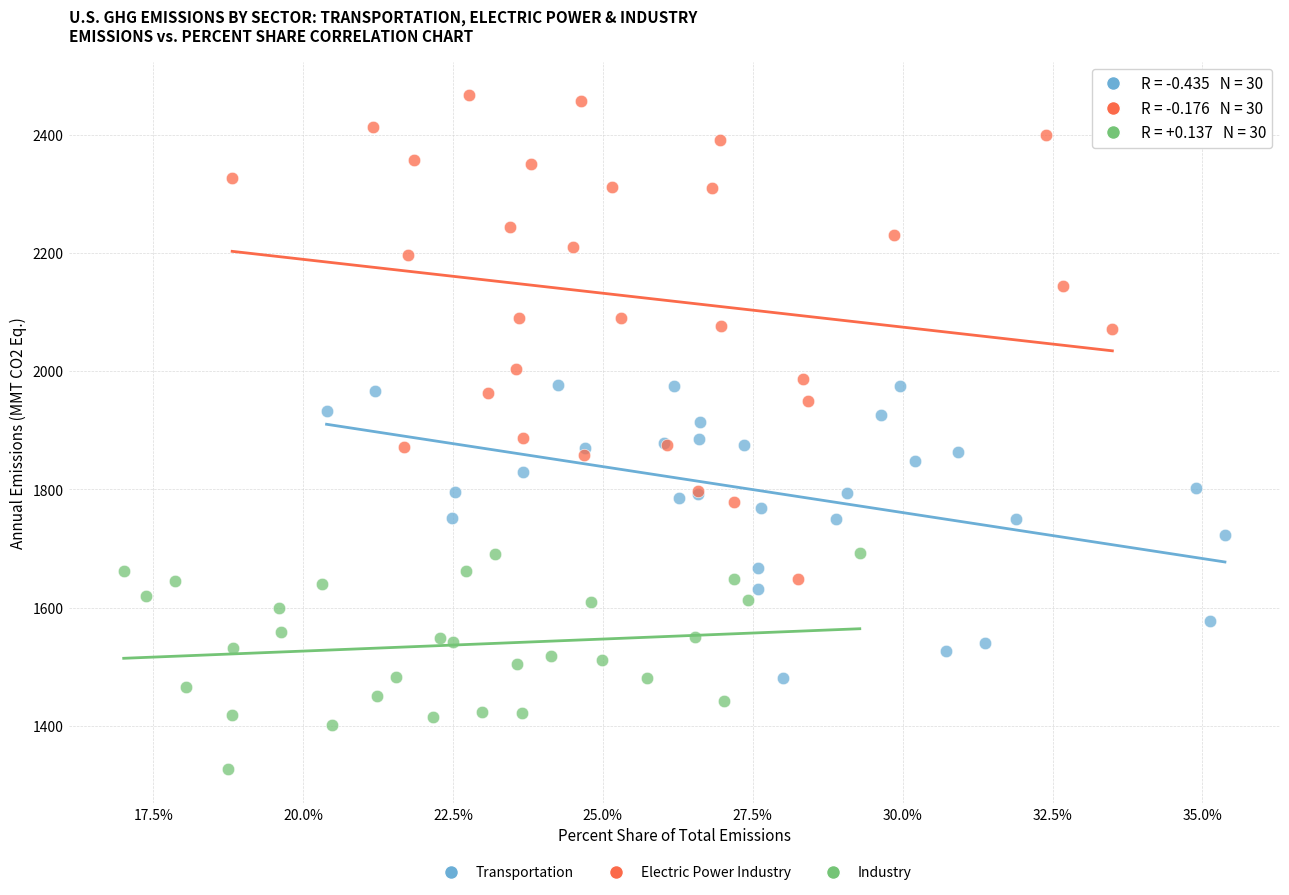

Which series has the widest spread of Y values?

Electric Power Industry